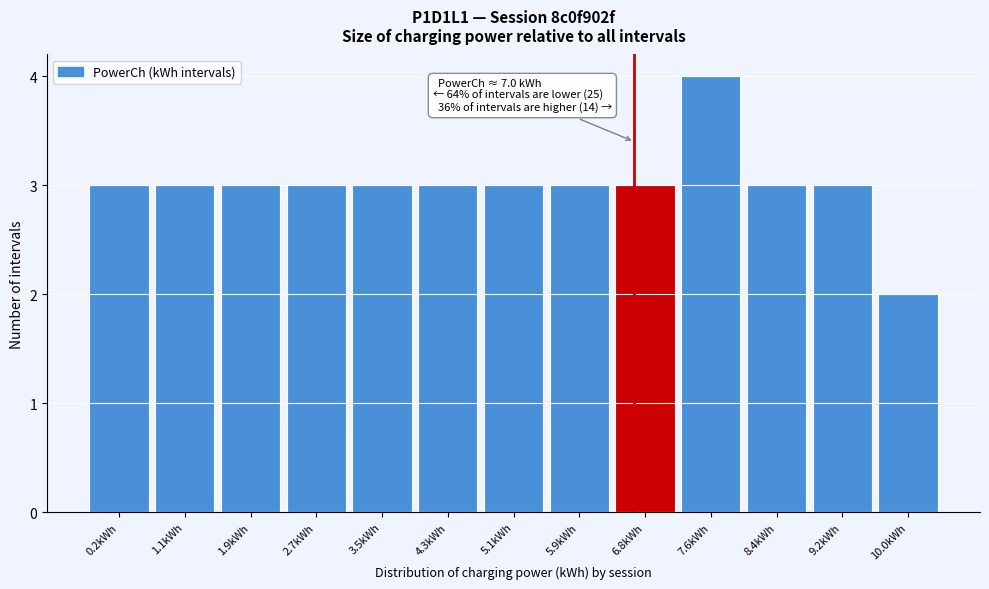

Reading left to right, list all the values displayed in this chart.

0.2kWh=3	1.1kWh=3	1.9kWh=3	2.7kWh=3	3.5kWh=3	4.3kWh=3	5.1kWh=3	5.9kWh=3	6.8kWh=3	7.6kWh=4	8.4kWh=3	9.2kWh=3	10.0kWh=2